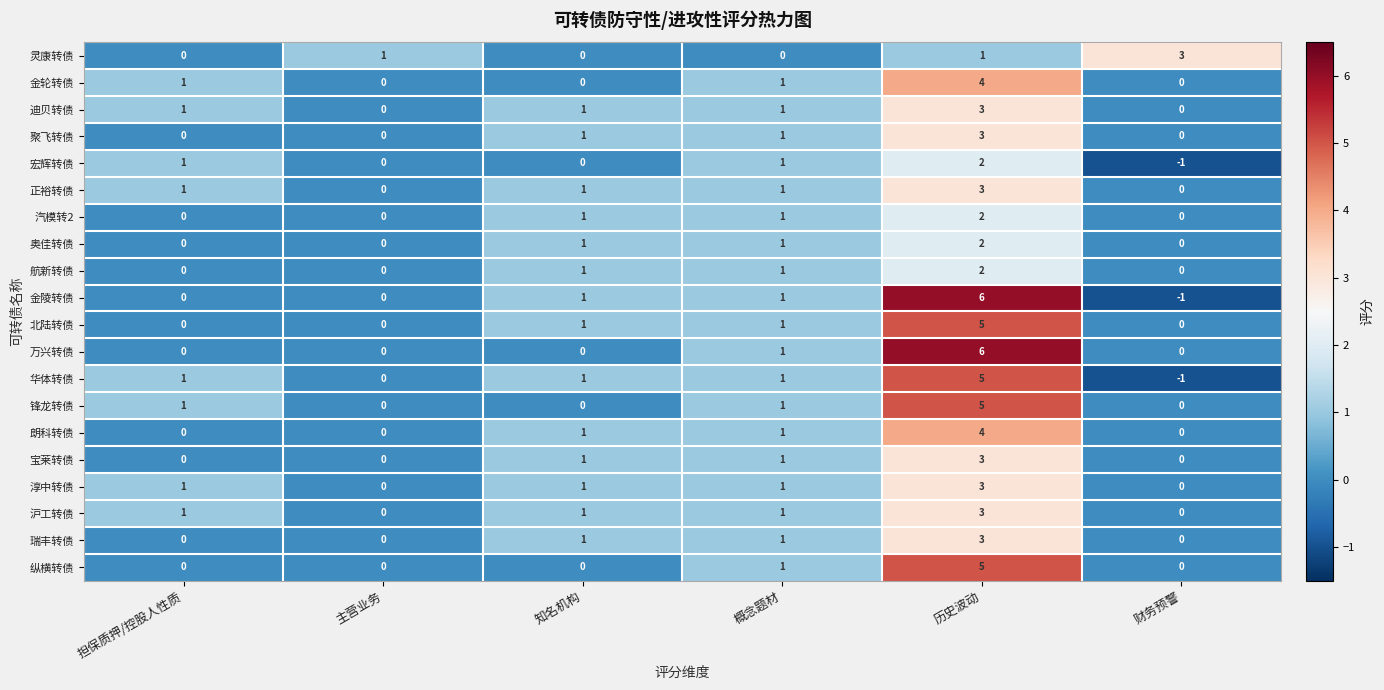

Which category has the highest value across all series?

历史波动